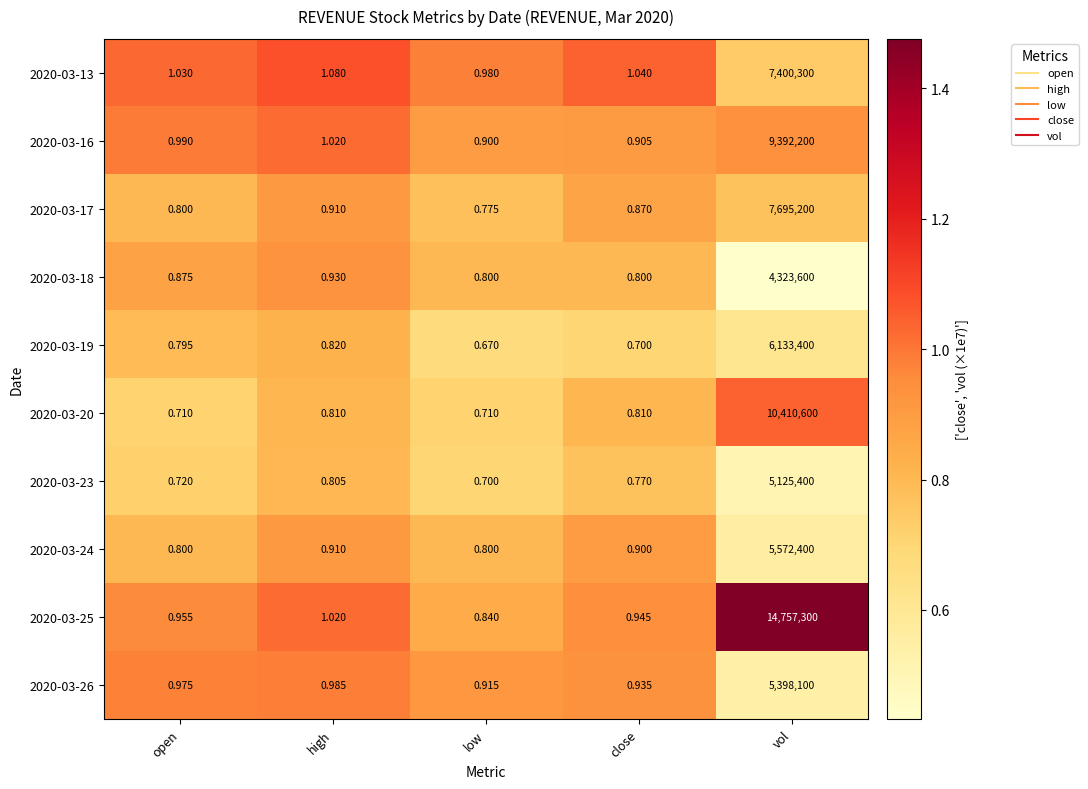

At which label is 2020-03-18 closest to 2161800?

high